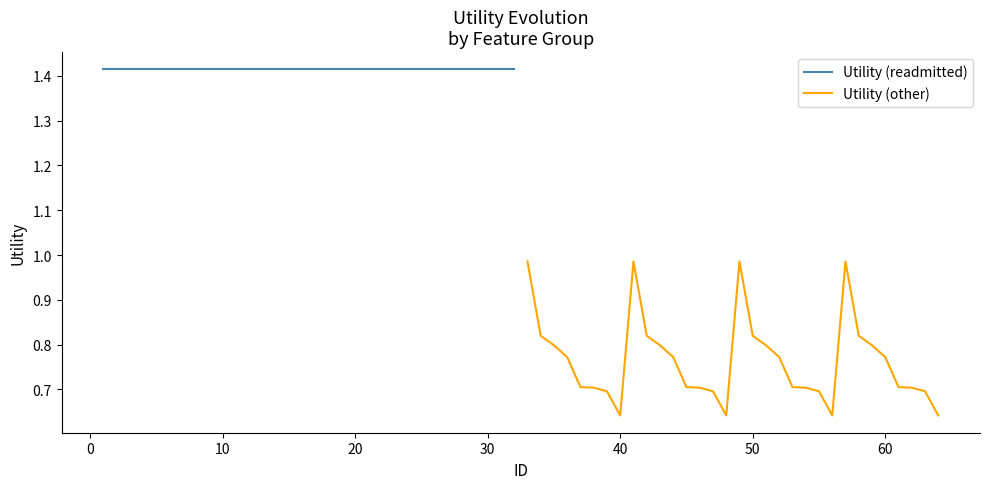

What is the difference between the maximum and minimum values in the Utility (other) series?

0.3